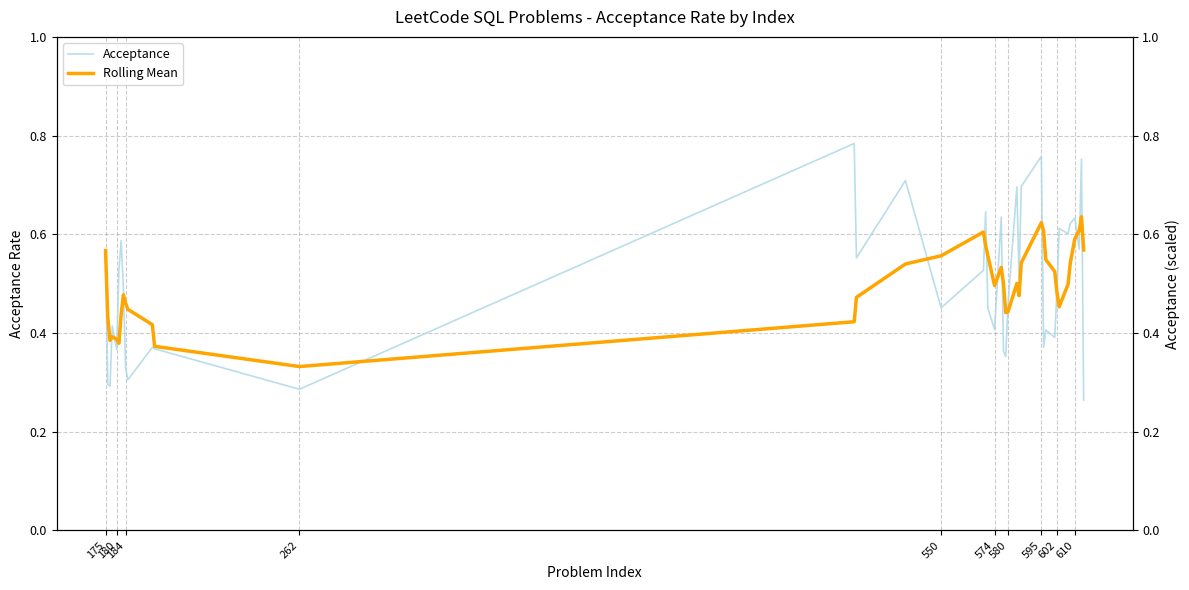

At how many categories does at least one series exceed 0?

40